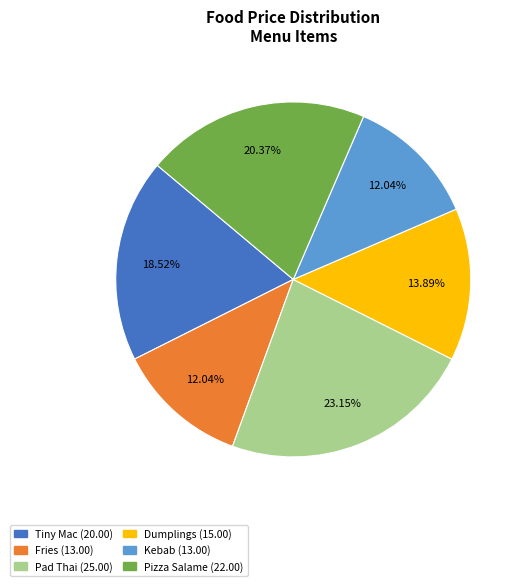

Is there any slice that represents more than half of the pie?

No